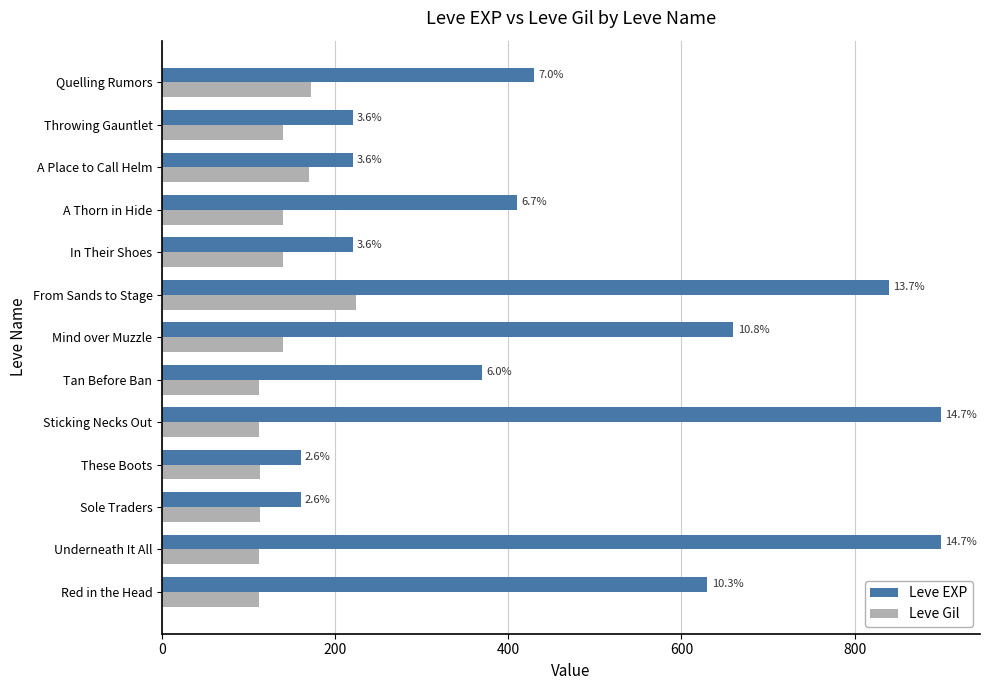

What are all the series names shown in the legend?

Leve EXP, Leve Gil